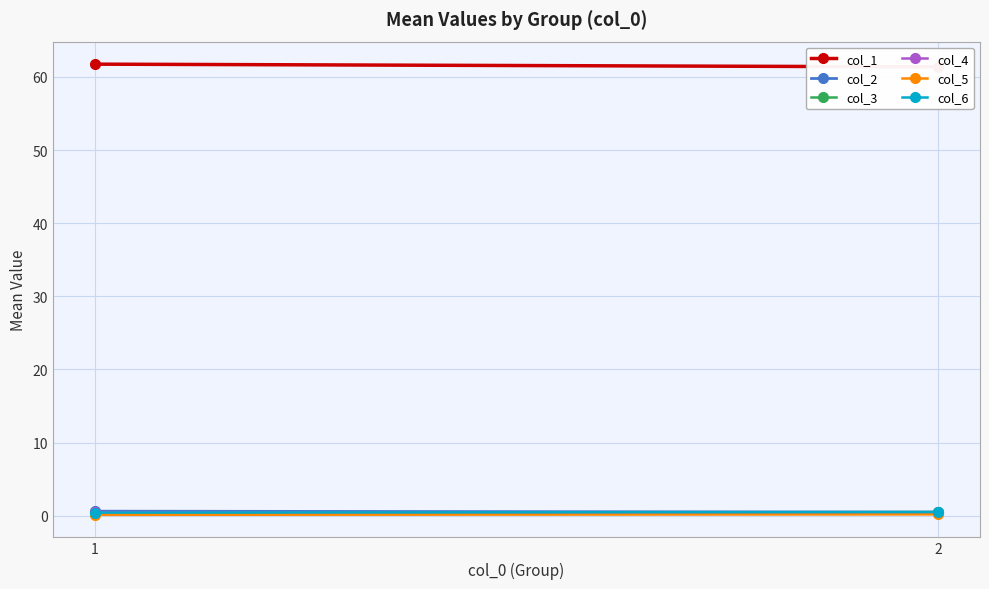

True or false: col_1 has a value of 61.4 at 2.

True